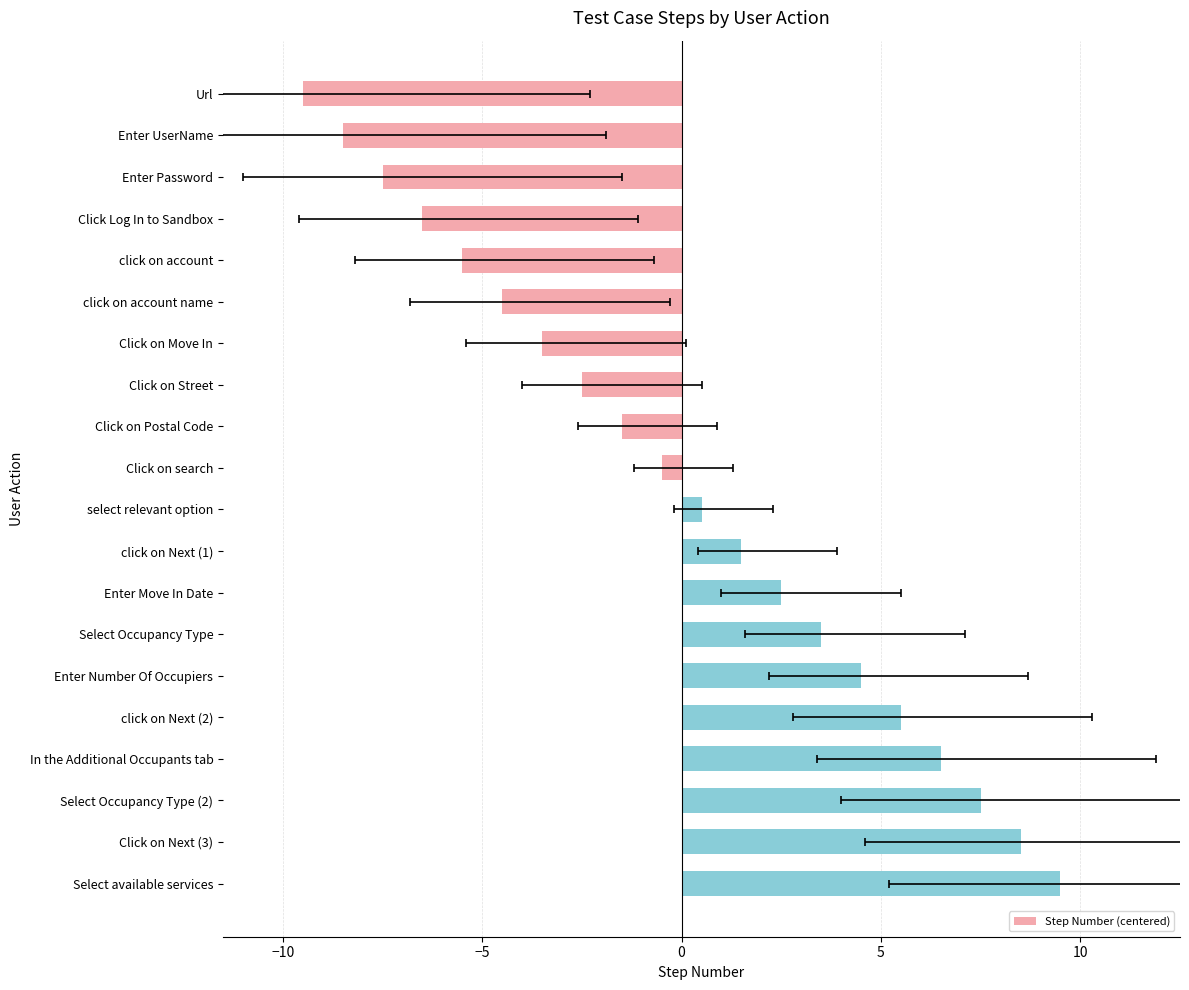

Reading left to right, extract all data points from this chart.

-9.5	-8.5	-7.5	-6.5	-5.5	-4.5	-3.5	-2.5	-1.5	-0.5	0.5	1.5	2.5	3.5	4.5	5.5	6.5	7.5	8.5	9.5